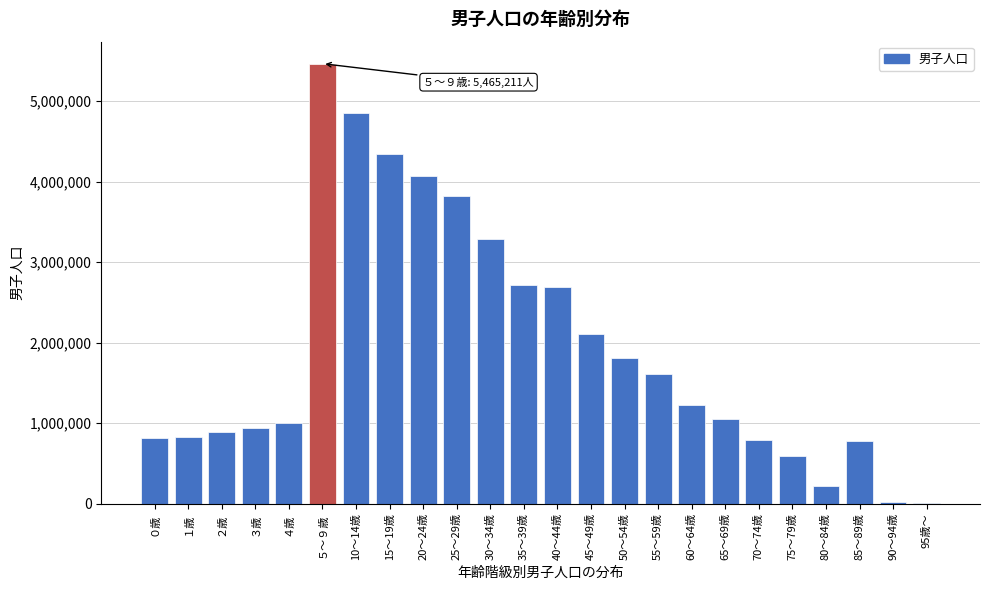

Which category has the highest value across all series?

５～９歳